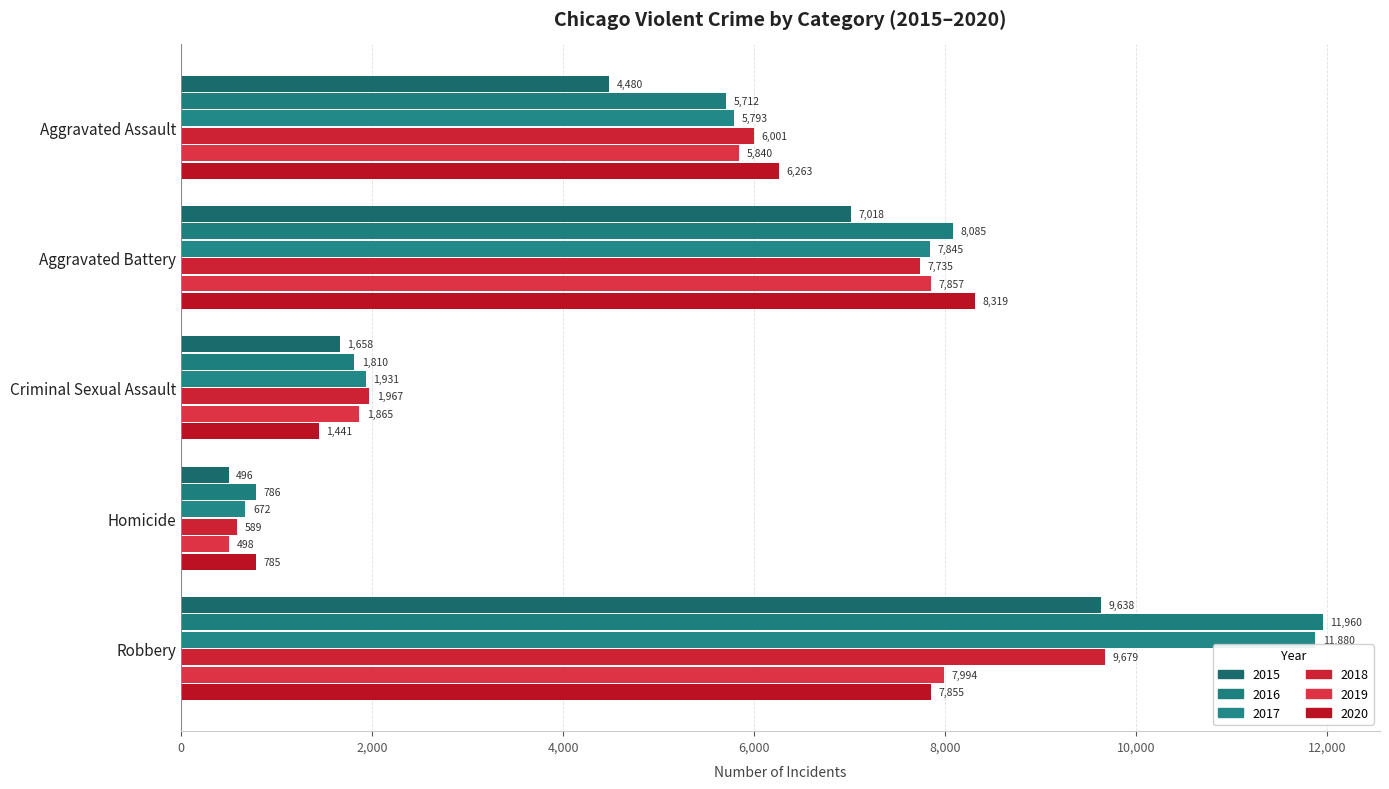

What is the spread (max minus min) of values at Aggravated Assault?

1783